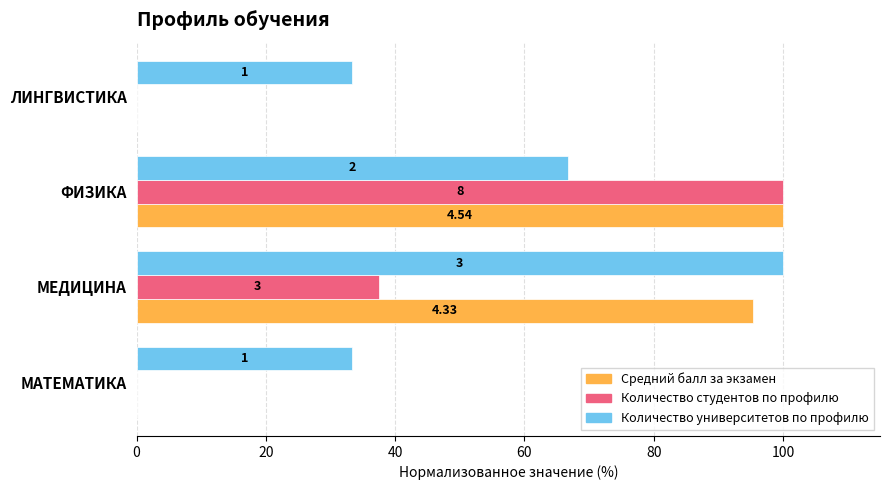

What is the highest value of the Количество университетов по профилю series?

100.0